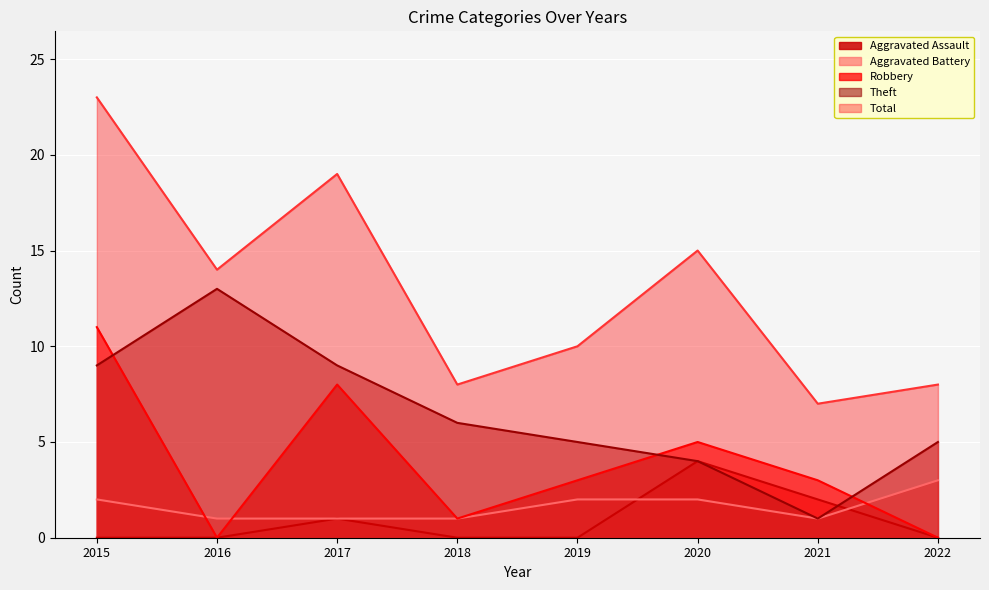

Is it true that Robbery equals 5 at 2020?

True